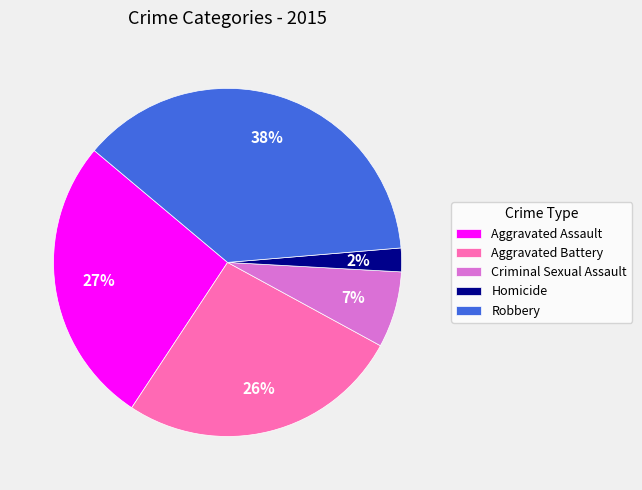

How many segments does this pie chart have?

5